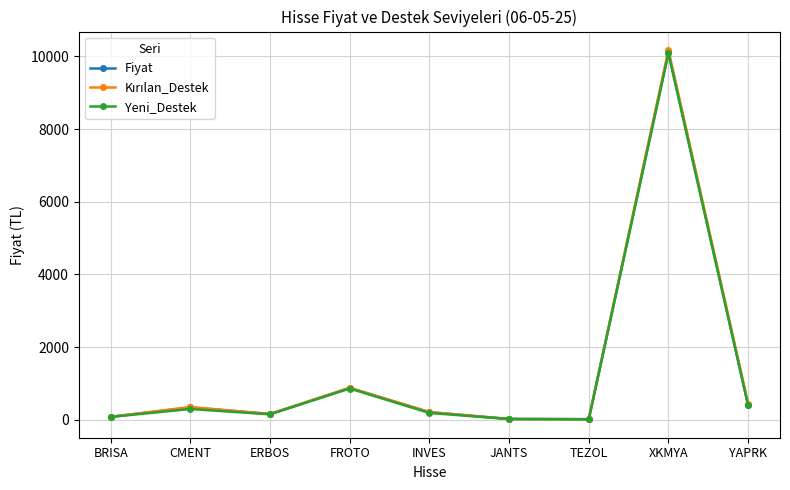

Is it true that Fiyat equals 339.8 at CMENT?

True